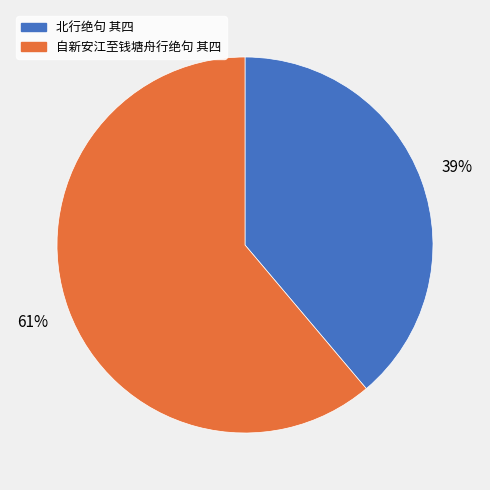

To the nearest percent, what is the combined percentage of 北行绝句 其四 and 自新安江至钱塘舟行绝句 其四?

100%